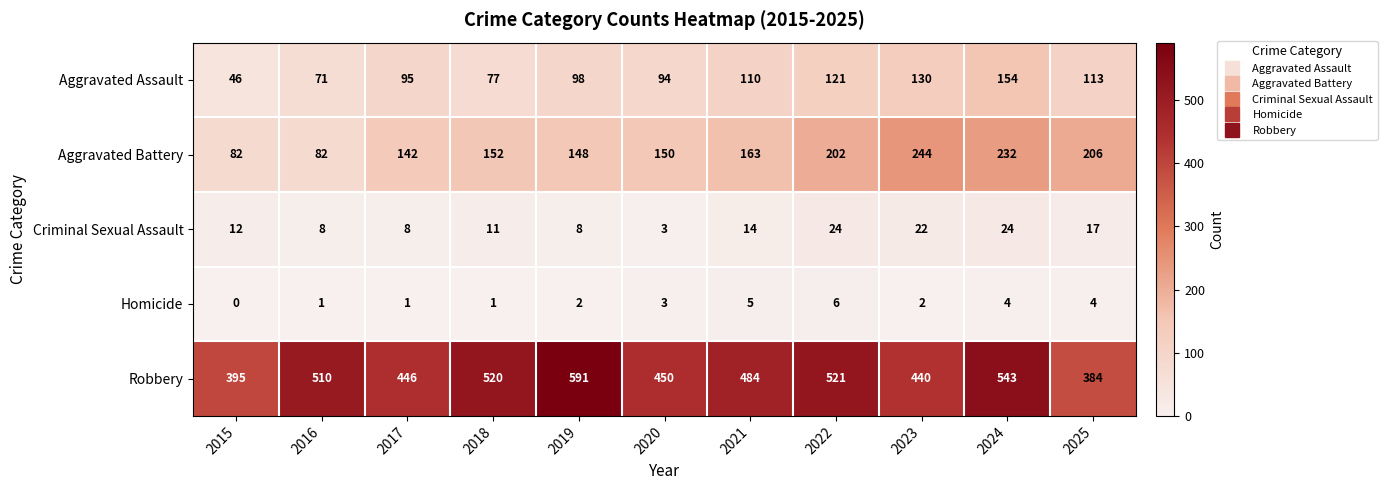

What is the greatest value displayed?

591